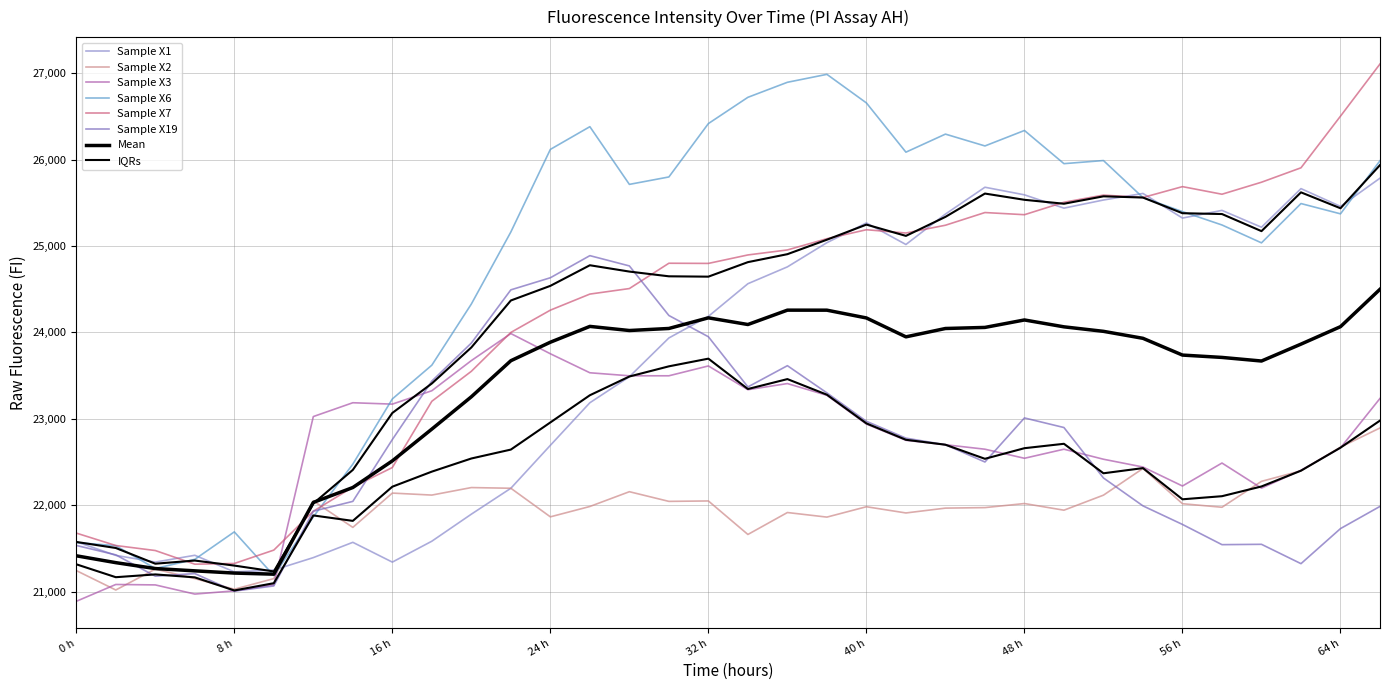

Does the chart display data point markers on the line(s)?

No